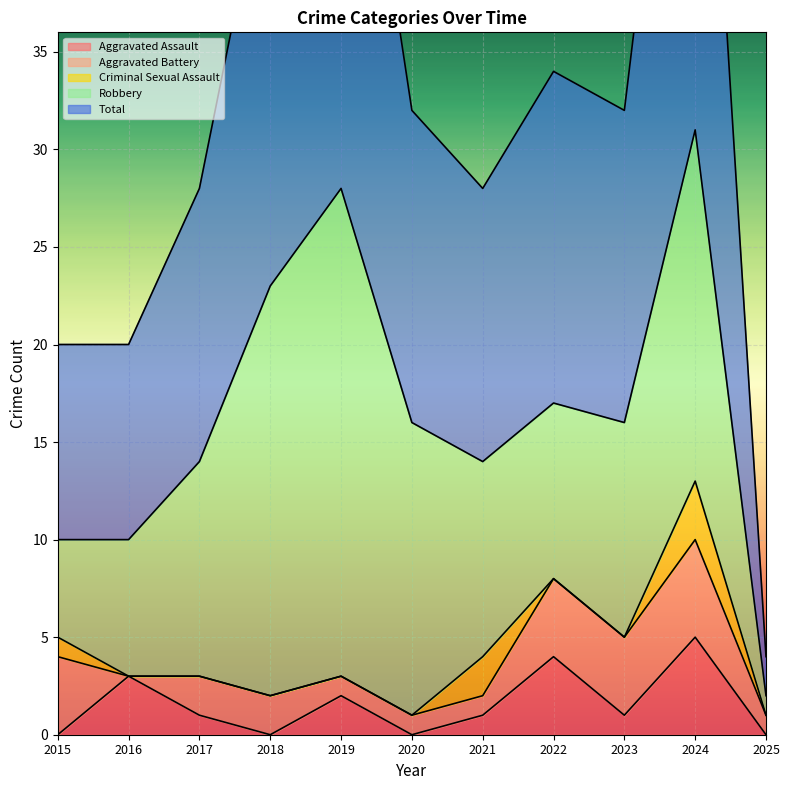

Rank the series at 2017 from lowest to highest value.

Criminal Sexual Assault, Aggravated Assault, Aggravated Battery, Robbery, Total